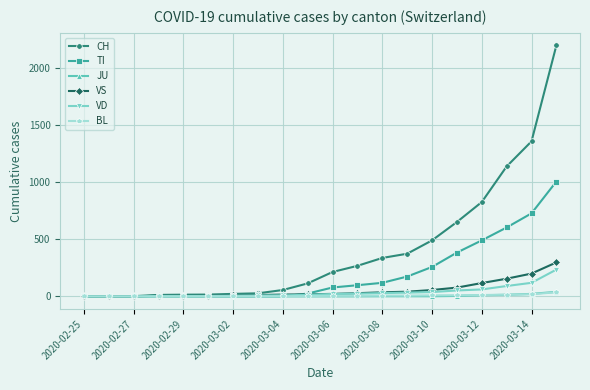

What is the greatest value displayed?

2200